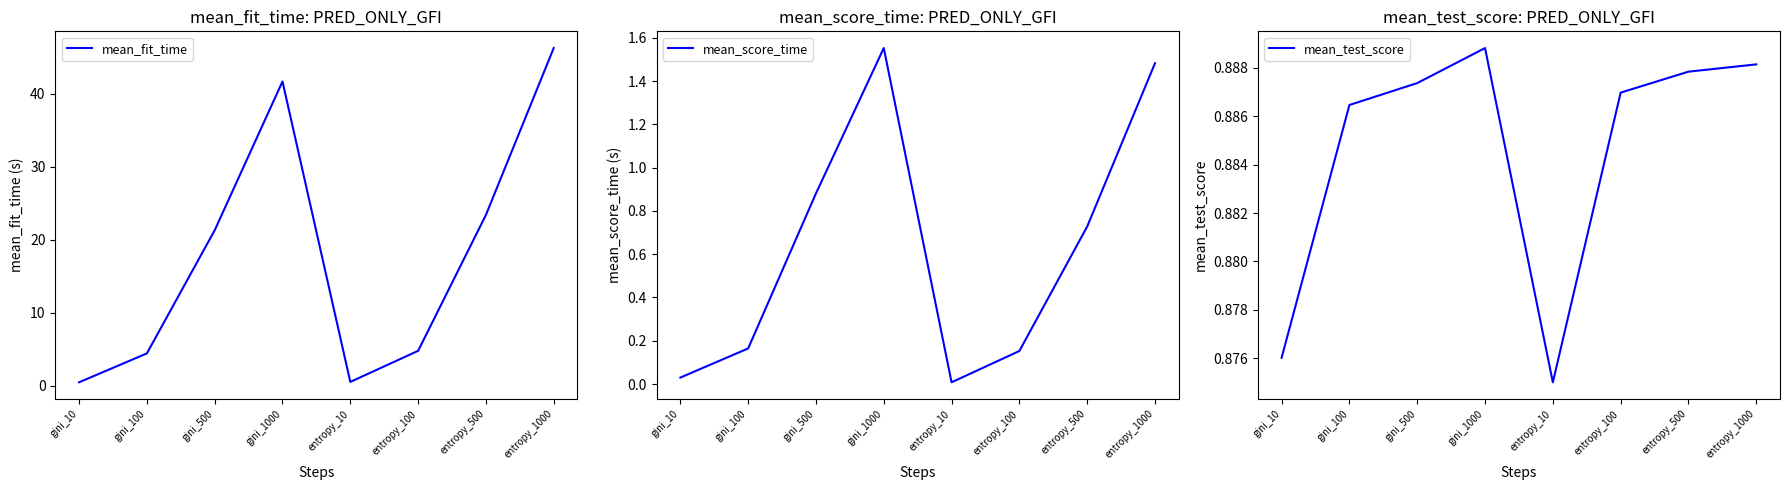

True or false: mean_test_score has more than 2 points higher than both neighbors.

False